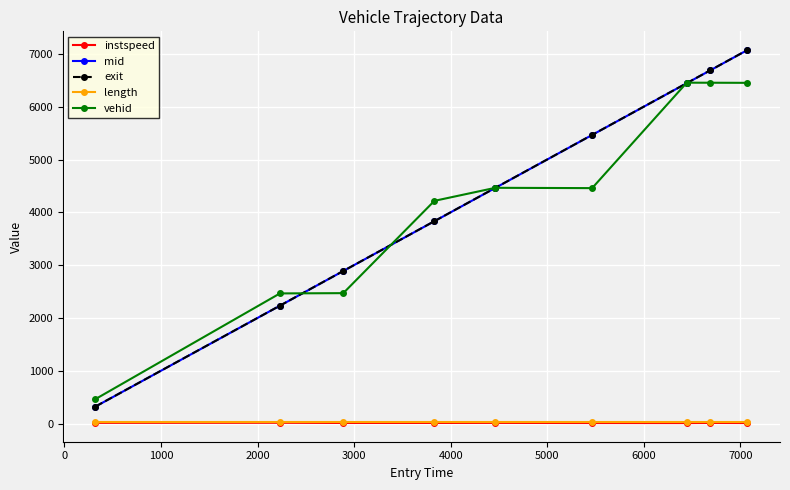

At how many categories does at least one series exceed 5867?

3